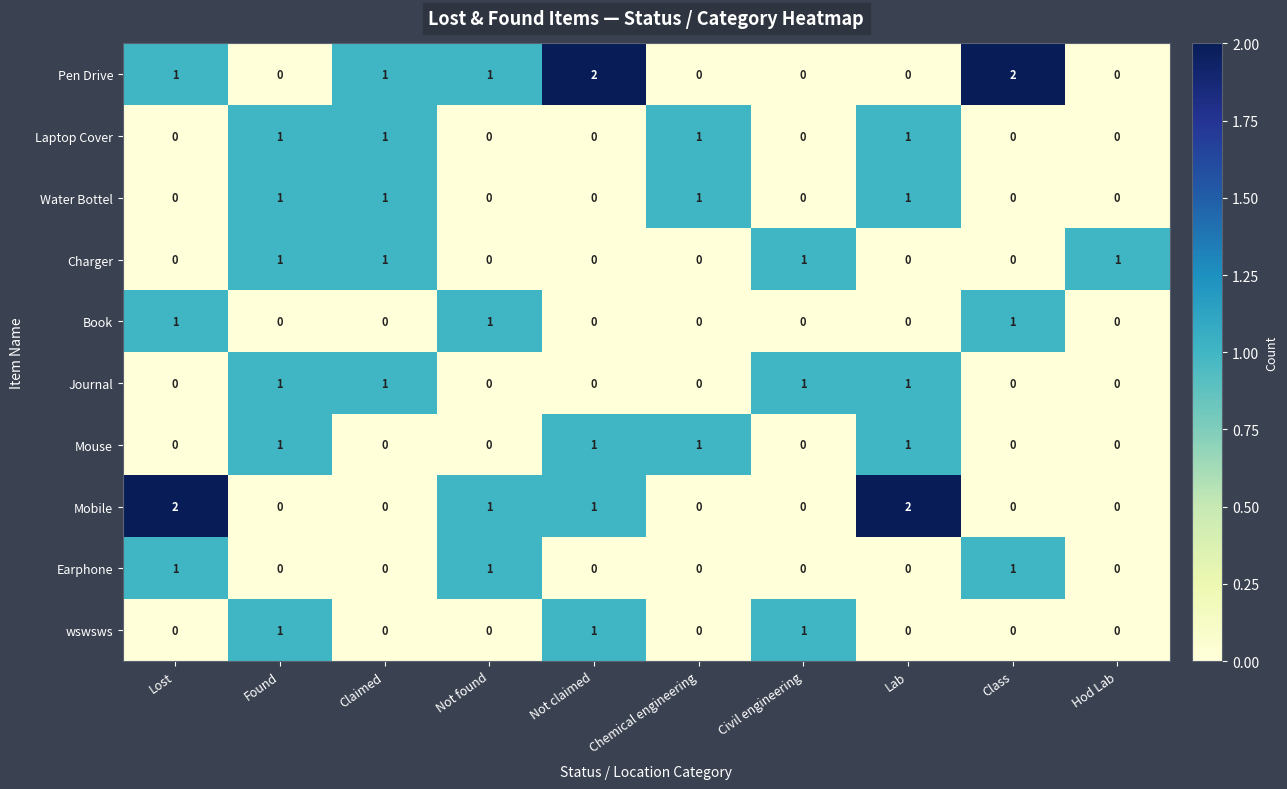

How many Journal values are between 0 and 1?

10